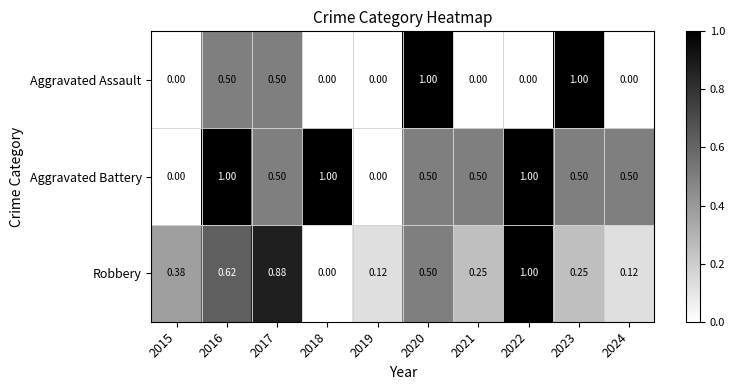

What is the spread (max minus min) of values at 2021?

0.5